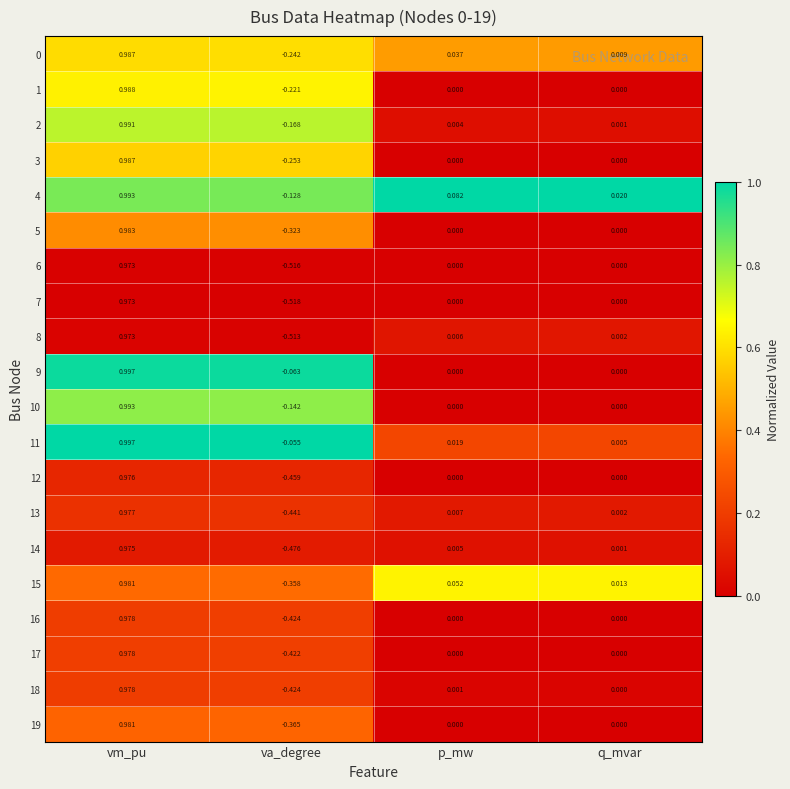

Between vm_pu and q_mvar, which series saw the biggest shift?

9